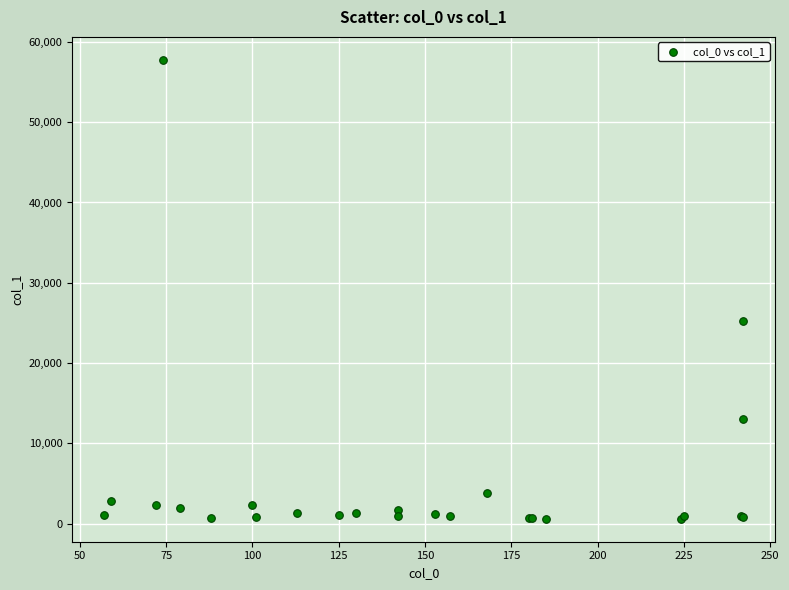

What Y value in the scatter plot is closest to 29181?

25174.3